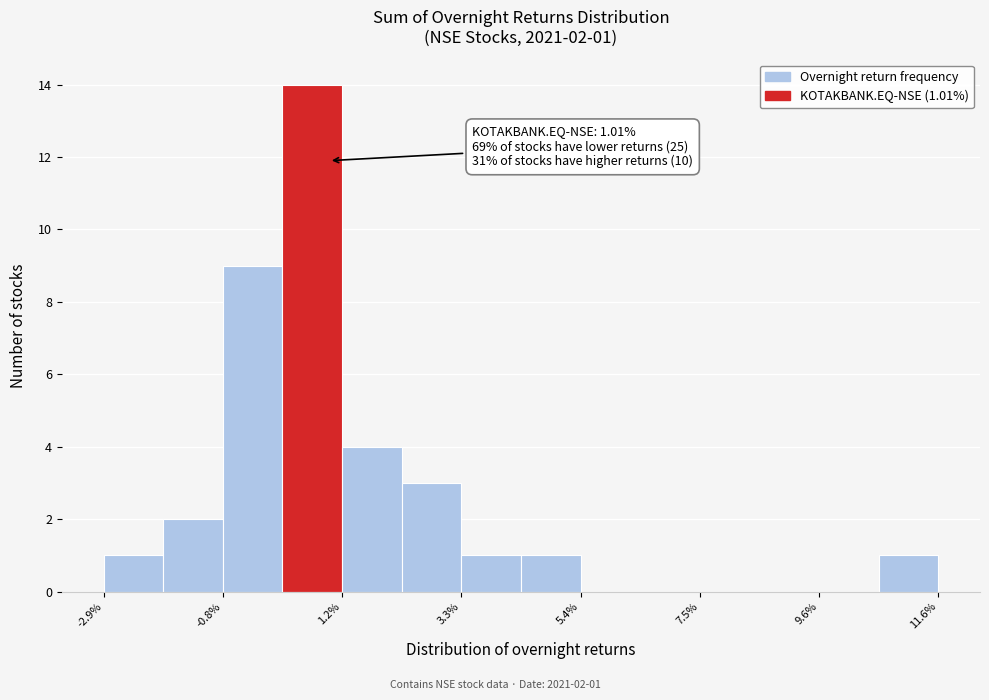

Around what value on the x-axis is the tallest bar? Give the approximate position of its centre, as read against the axis.

0.5